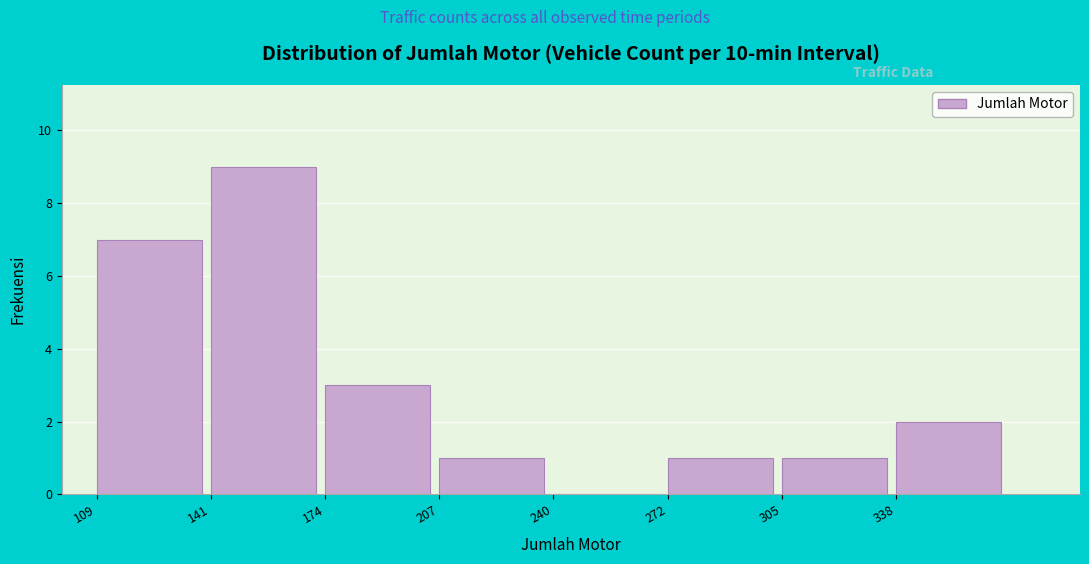

What is the height of the bar covering 140 to 175 on the x-axis? Neither the bar edges nor the heights are printed on the chart, so give them approximately, as read against the axes.

9